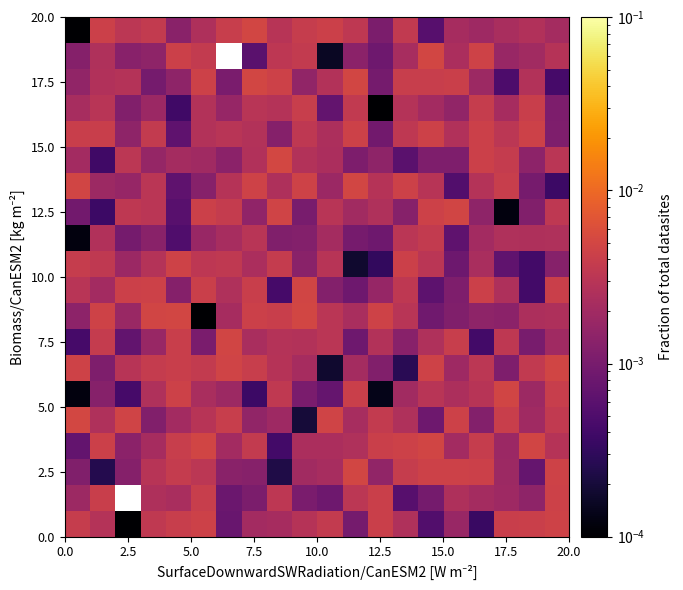

At which category is the sum across all series the highest?

12.5